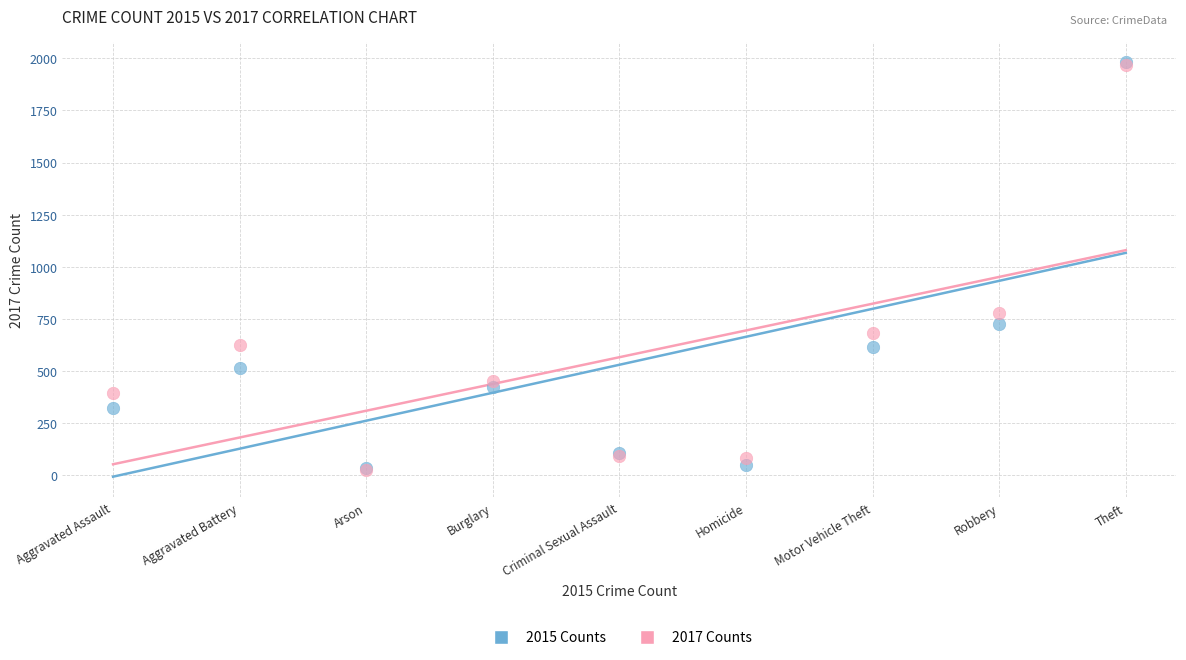

Across all series, what Y value is closest to 1002?

780